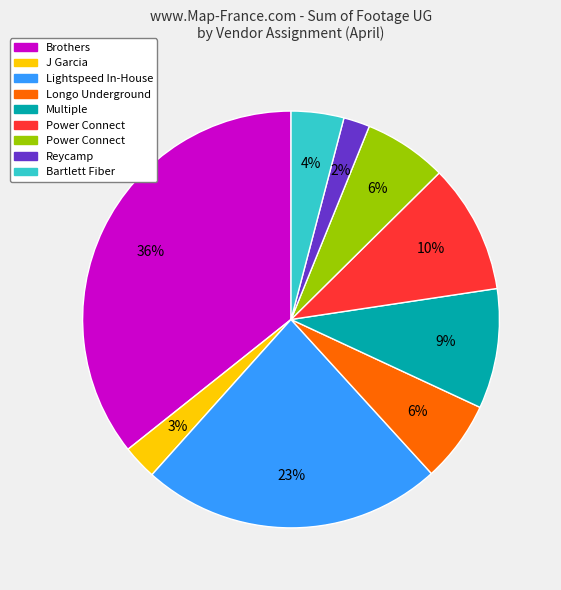

To the nearest percent, what is the difference between the largest and smallest slice percentages?

34%